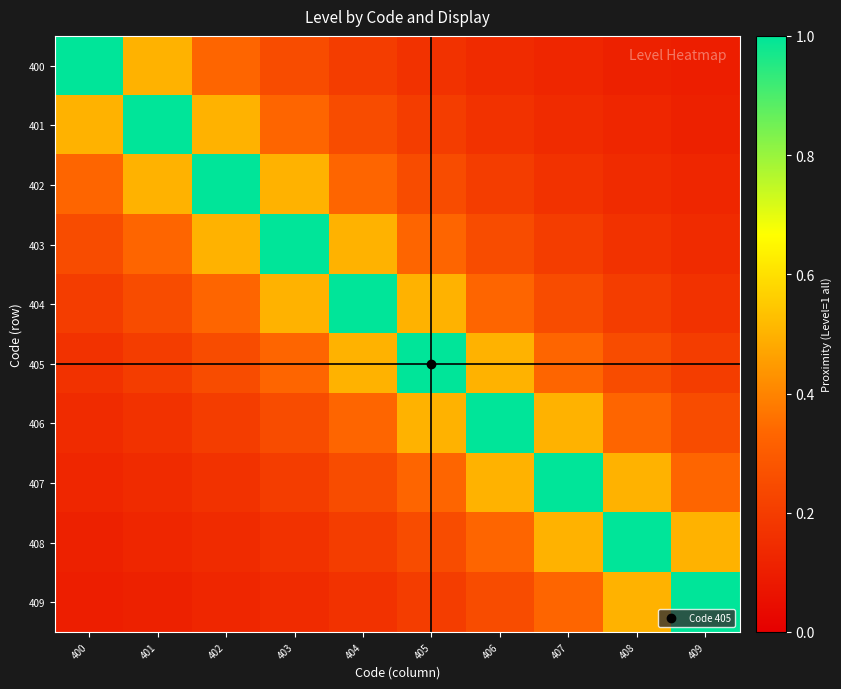

Rank the series at 401 from lowest to highest value.

409, 408, 407, 406, 405, 404, 403, 400, 402, 401